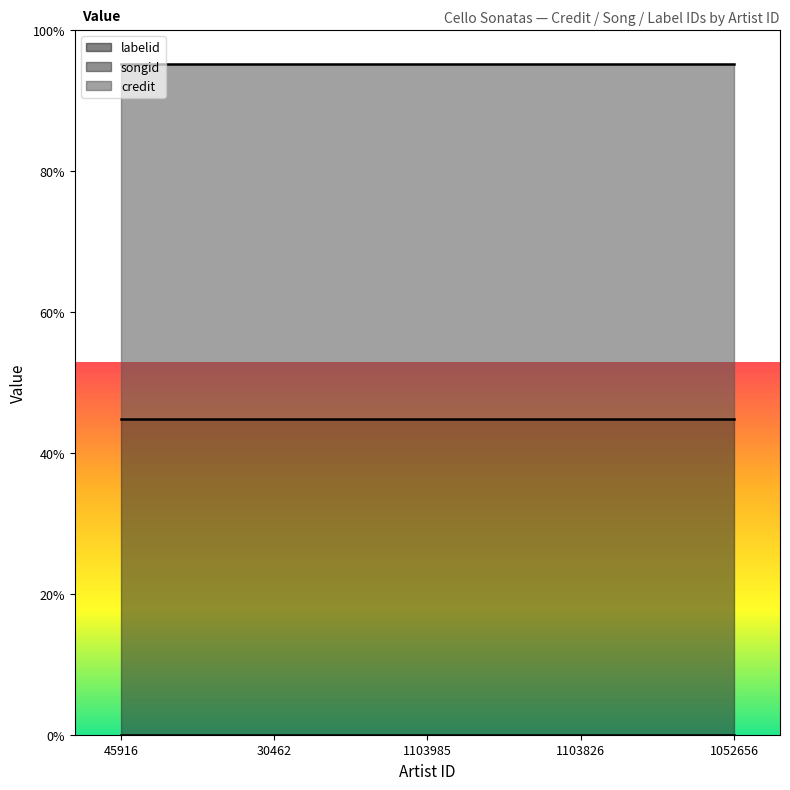

True or false: labelid and credit intersect in this chart.

False